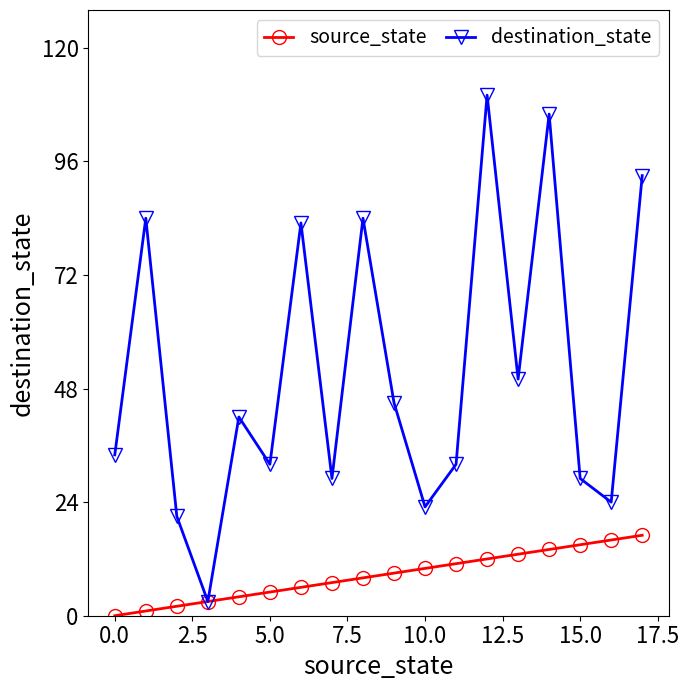

Does the chart have visible grid lines?

No